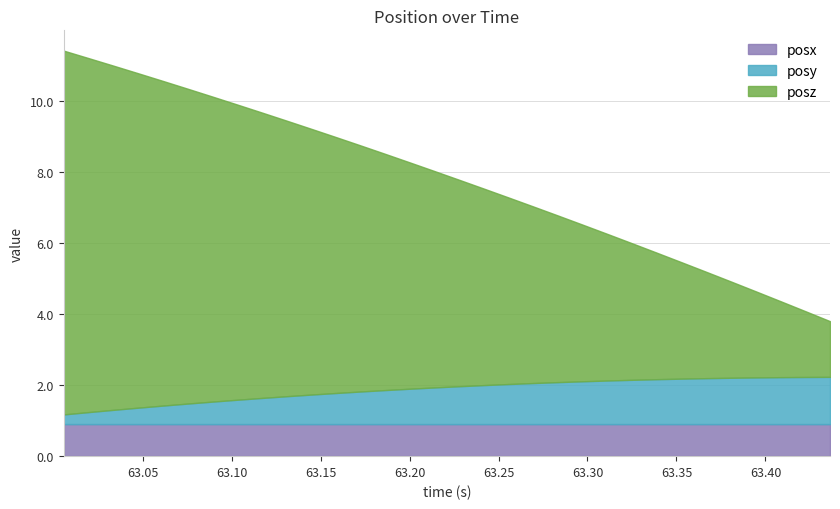

True or false: posz and posy intersect in this chart.

False